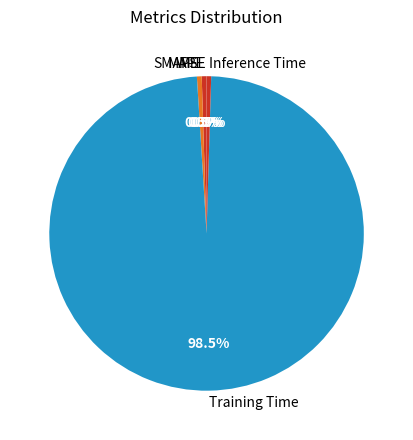

What is the majority slice?

Training Time